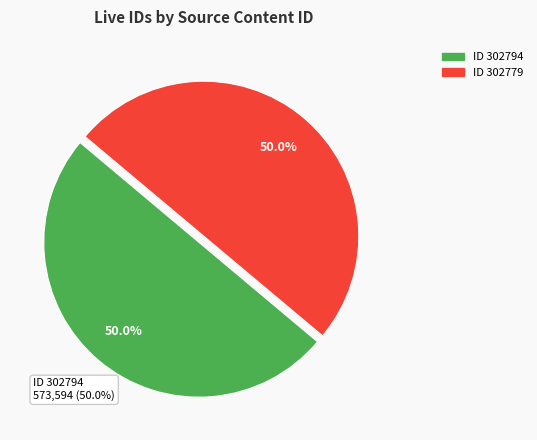

What is the total percentage of 302779 and 302794?

100.0%